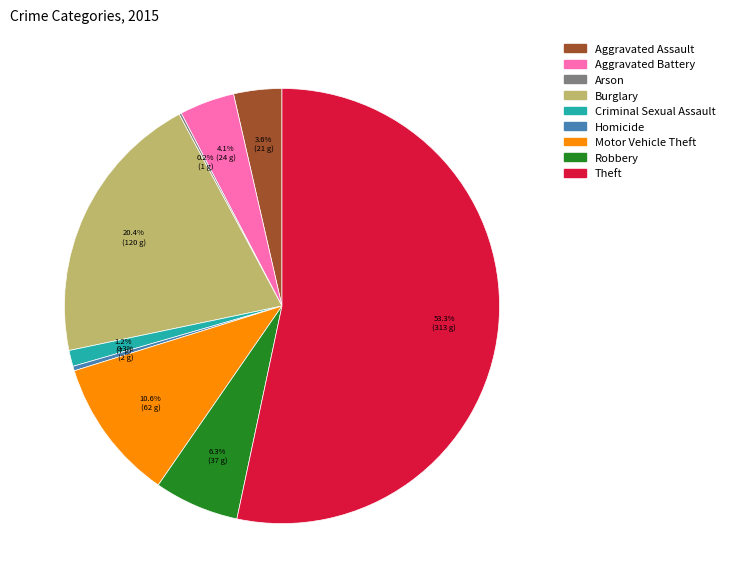

Is there a majority slice in this chart?

Yes